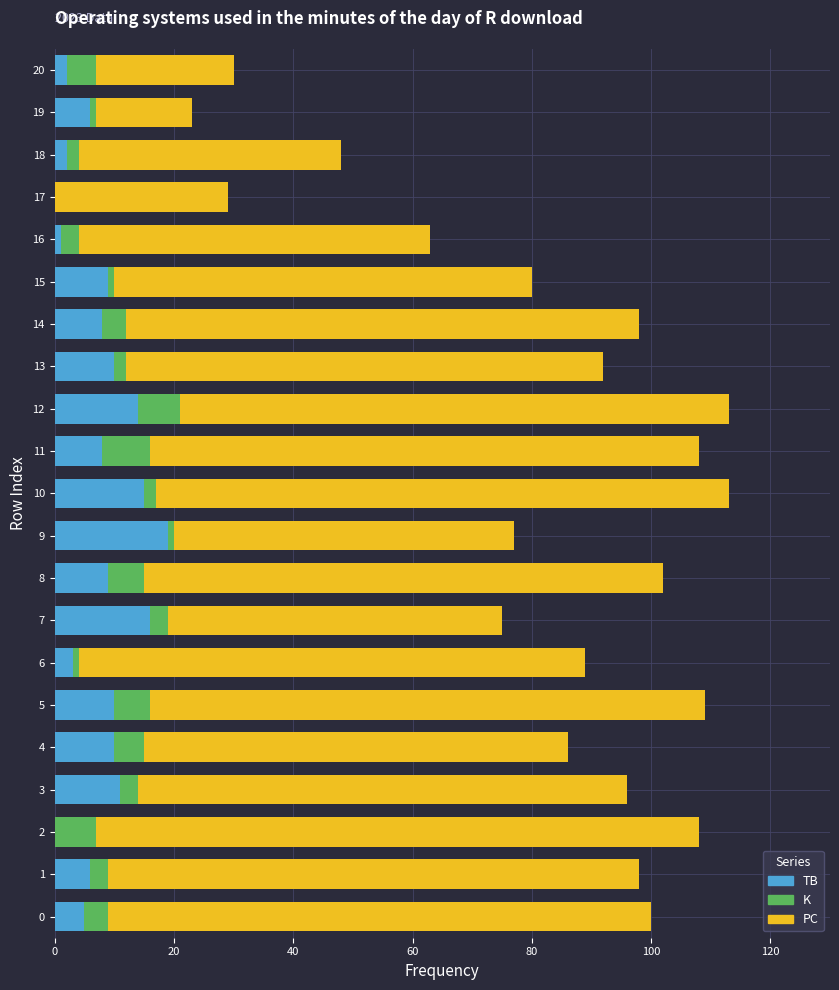

What is the total value across all series at 12?

113